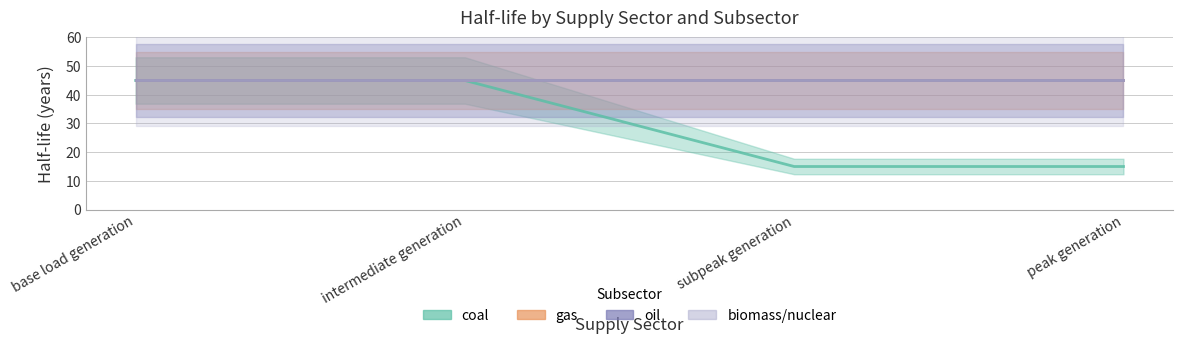

What is the label of the 1st point from the left?

base load generation